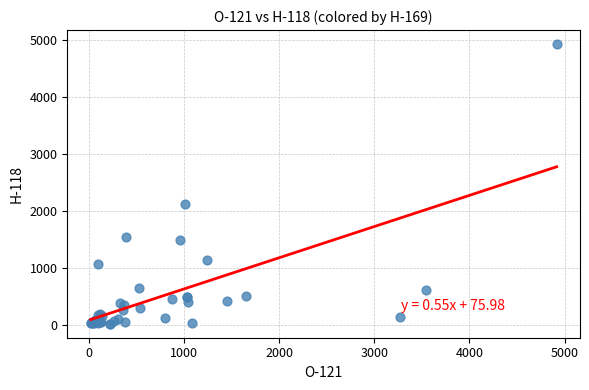

What Y value in the scatter plot is closest to 2468?

2118